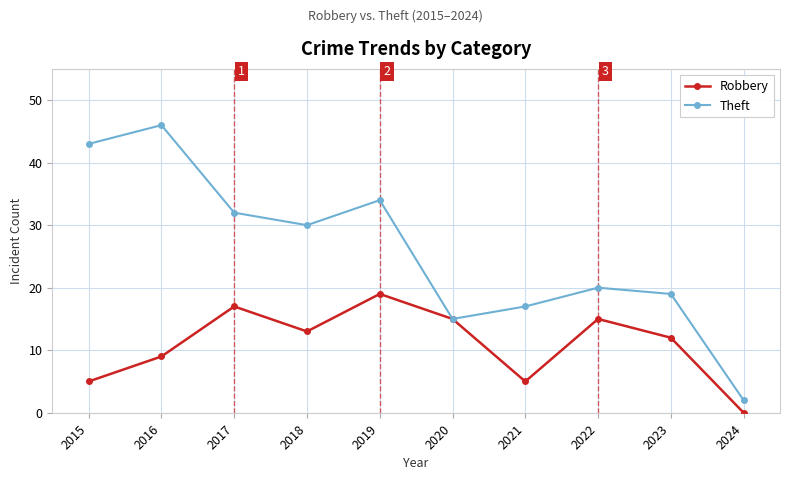

At which category is the sum across all series the highest?

2016